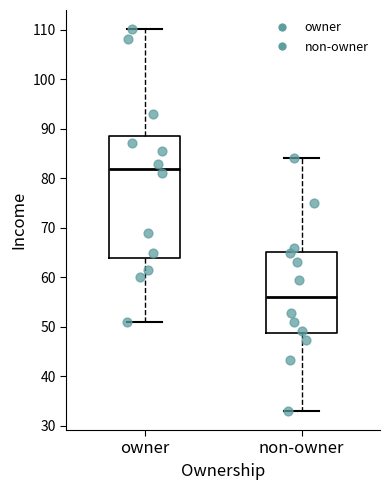

Where is the lower edge of the box for owner on the y-axis? The values are not printed on the chart, so give them approximately, as read against the axis.

64